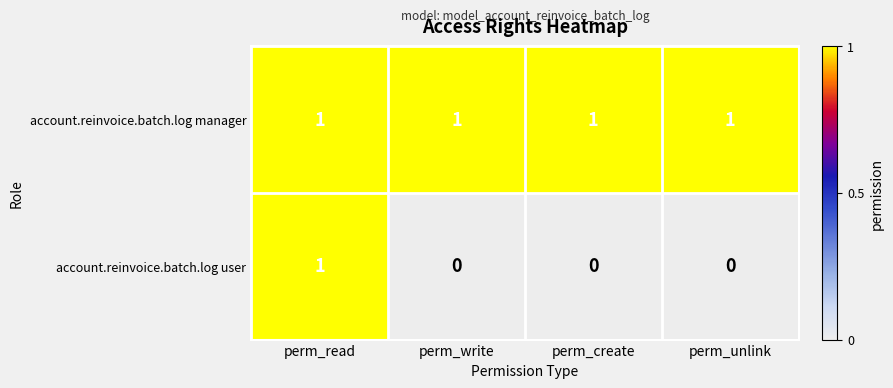

Which series has the widest spread of values?

account.reinvoice.batch.log user